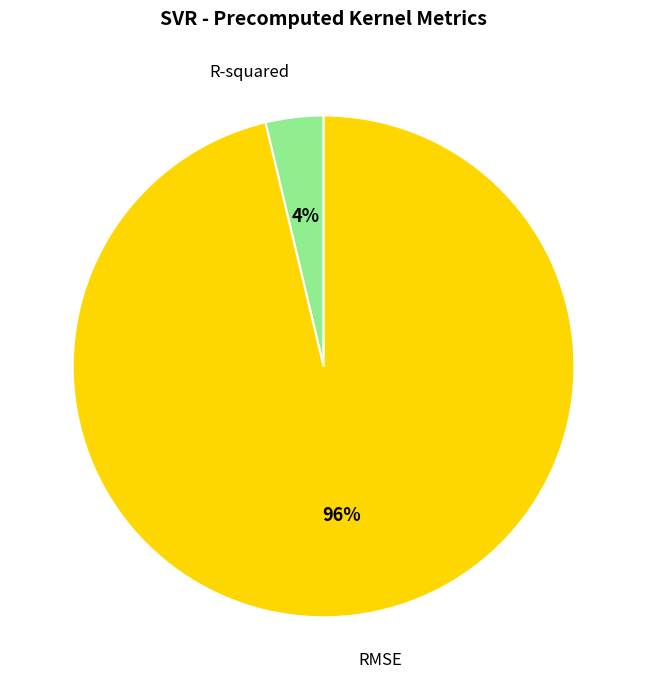

Does any single category account for the majority?

Yes